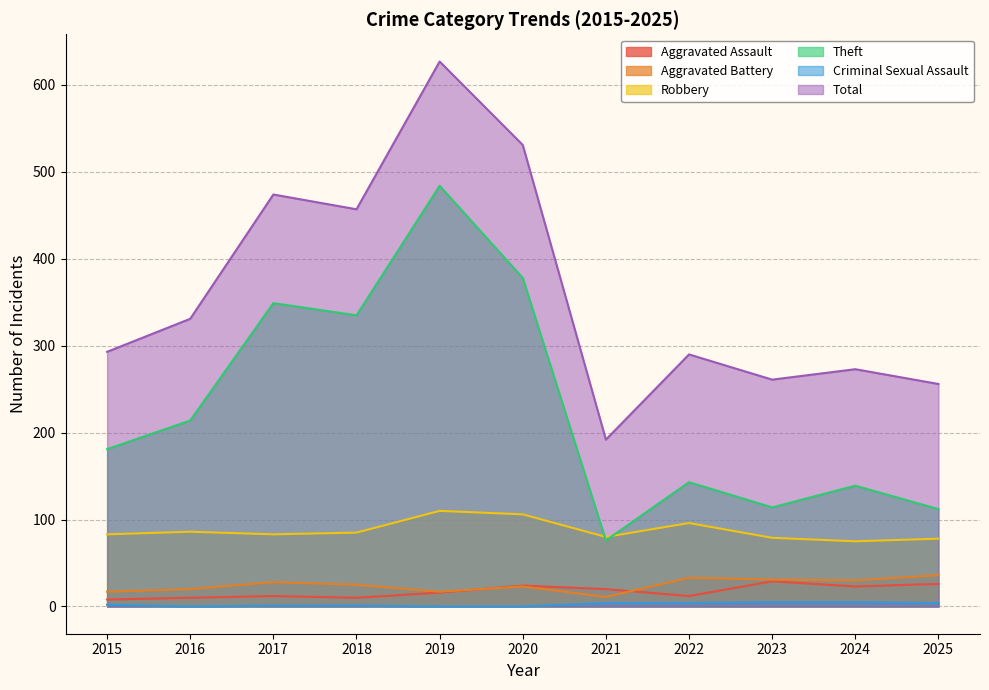

At how many categories does at least one series exceed 418?

4